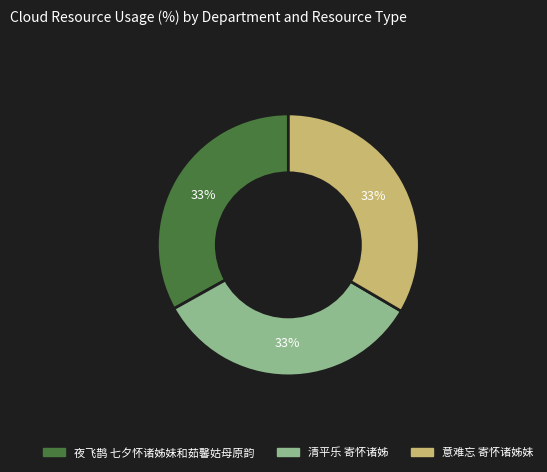

To the nearest percent, what portion does 夜飞鹊 七夕怀诸姊妹和茹馨姑母原韵 represent?

33%